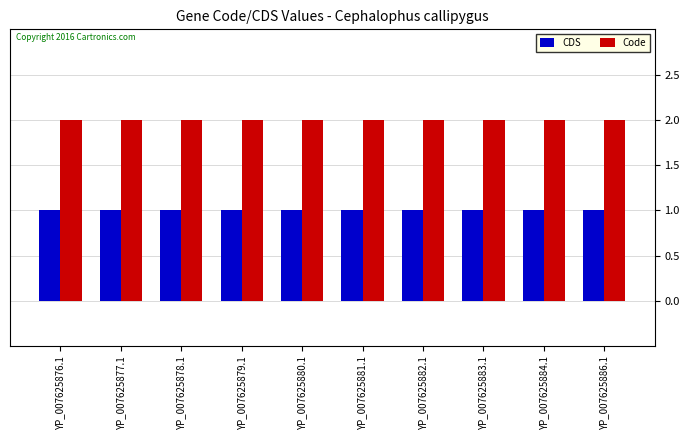

Does the chart contain any negative values?

No